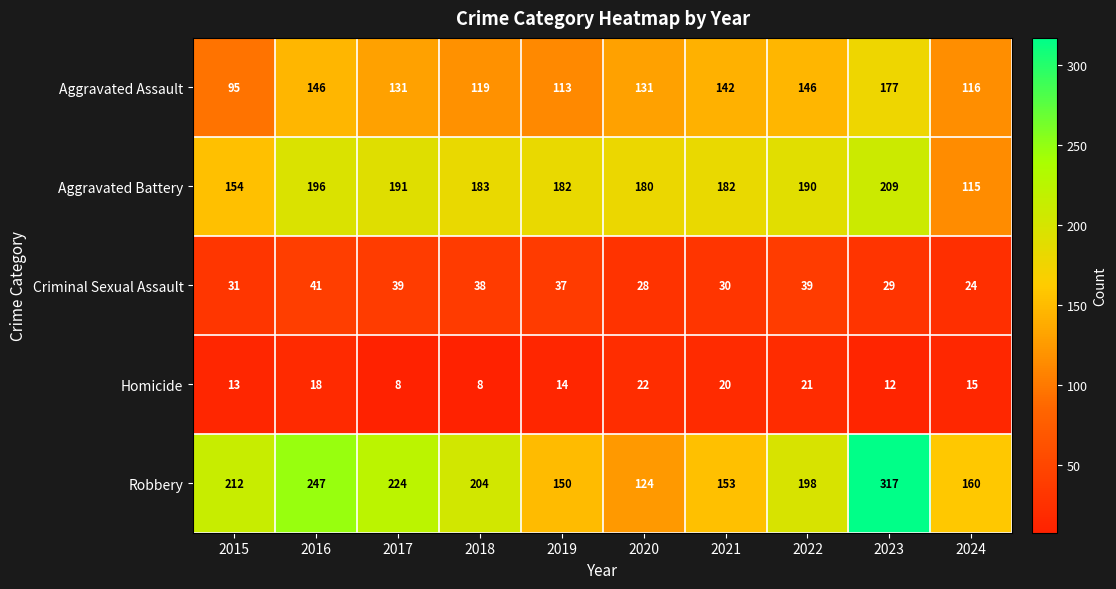

Is it true that Robbery equals 153 at 2021?

True